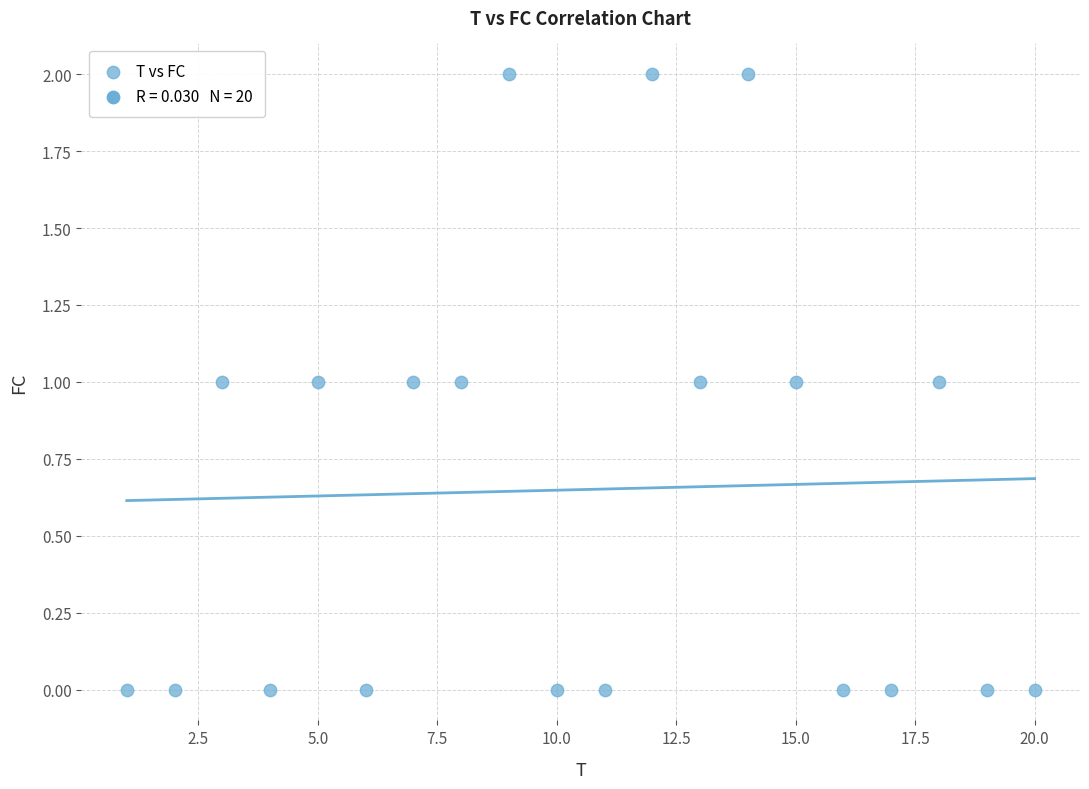

What is the range of X values (max minus min)?

19